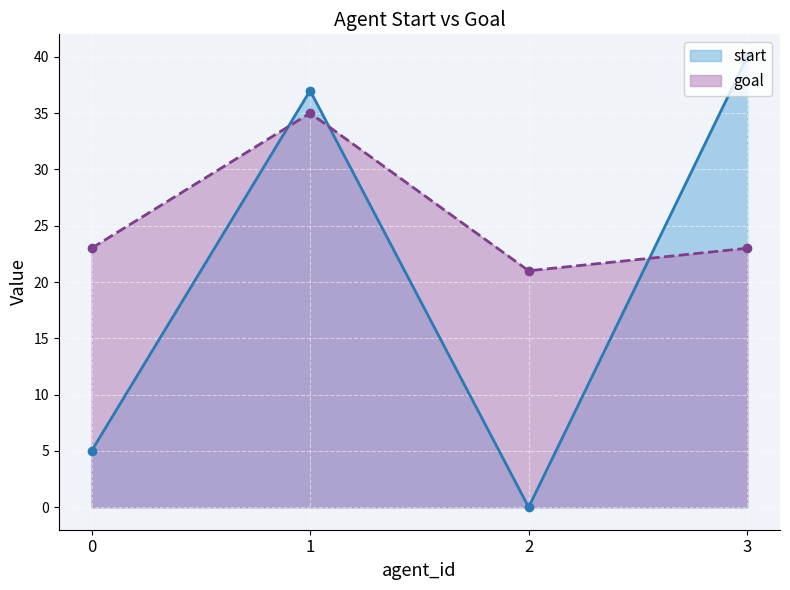

The value of goal at 0 is 16. True or false?

False